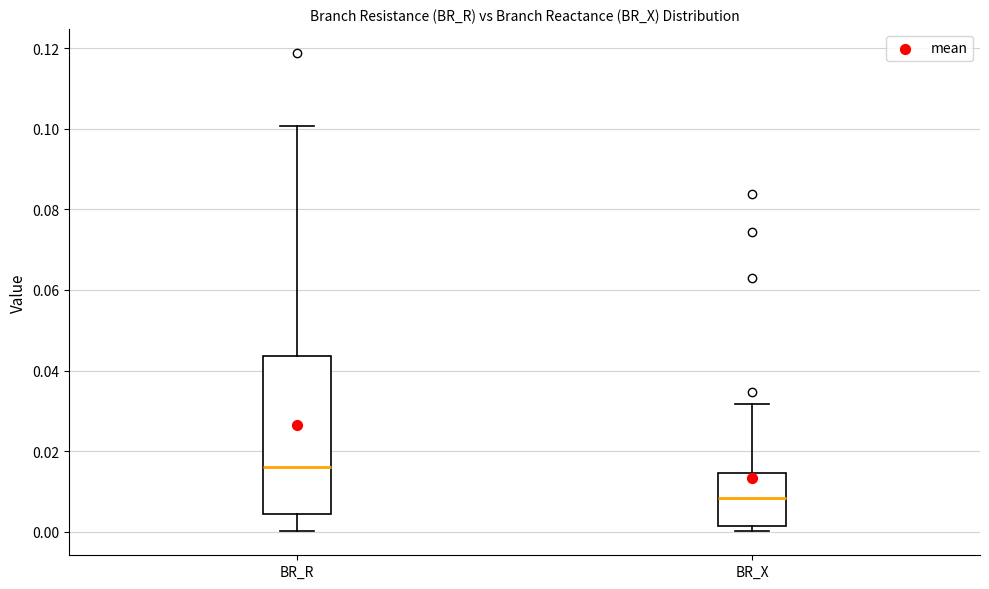

Reading left to right, transcribe this box plot: for each box, give where its median line is, the range the box spans, and where its two whiskers end, as read against the y-axis. The values are not printed on the chart, so give them approximately, as read against the axis.

BR_R: median 0.016, box 0.004 to 0.044, whiskers 0.000 to 0.100
BR_X: median 0.008, box 0.002 to 0.014, whiskers 0.000 to 0.032